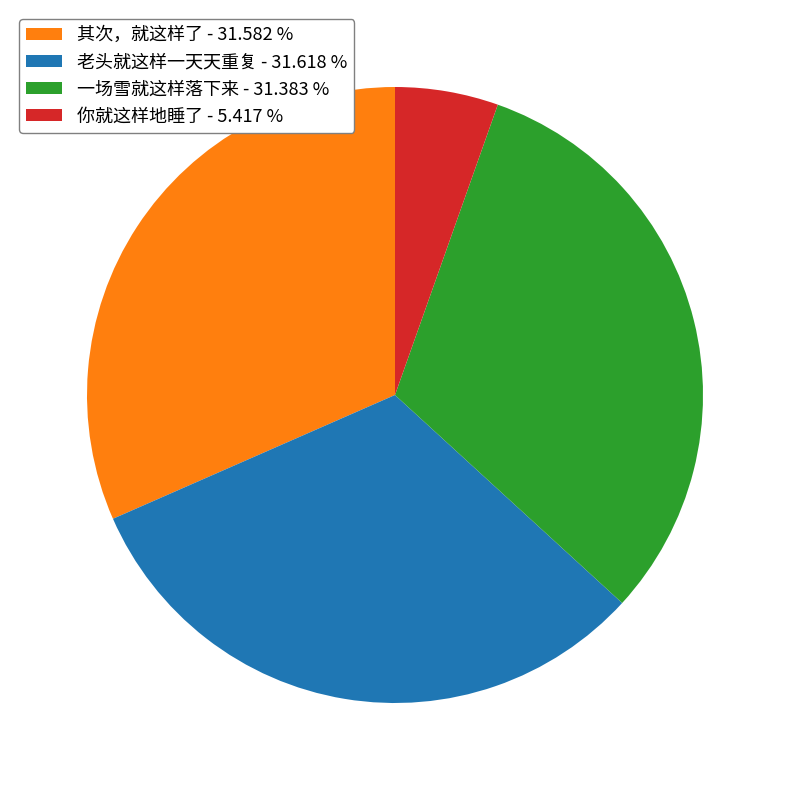

Is there any slice that represents more than half of the pie?

No